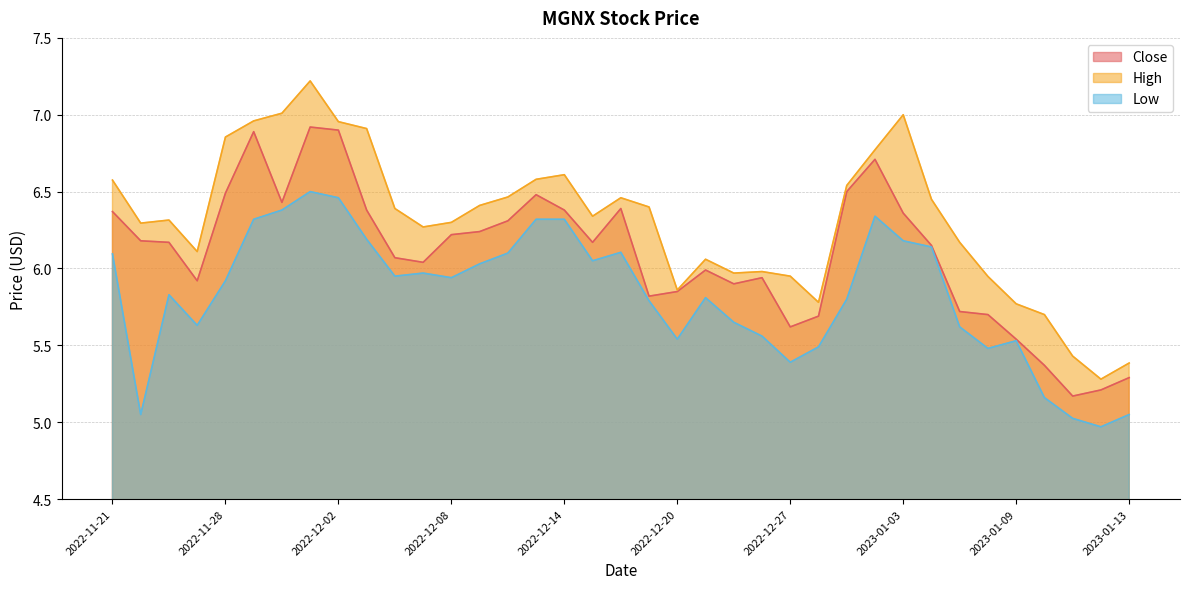

List the labels in order of Low value, smallest first.

2023-01-12, 2023-01-11, 2022-11-22, 2023-01-13, 2023-01-10, 2022-12-27, 2023-01-06, 2022-12-28, 2023-01-09, 2022-12-20, 2022-12-23, 2023-01-05, 2022-11-25, 2022-12-22, 2022-12-19, 2022-12-29, 2022-12-21, 2022-11-23, 2022-11-28, 2022-12-08, 2022-12-06, 2022-12-07, 2022-12-09, 2022-12-15, 2022-11-21, 2022-12-12, 2022-12-16, 2023-01-04, 2023-01-03, 2022-12-05, 2022-11-29, 2022-12-13, 2022-12-14, 2022-12-30, 2022-11-30, 2022-12-02, 2022-12-01